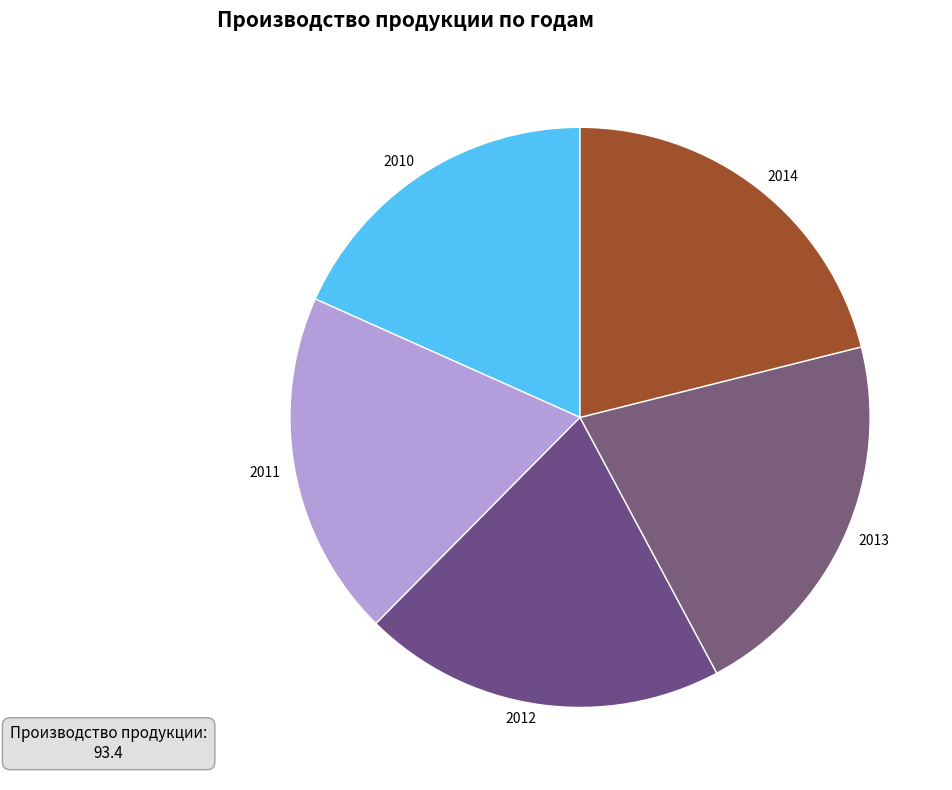

Is the sum of 2014 and 2013 greater than half?

No